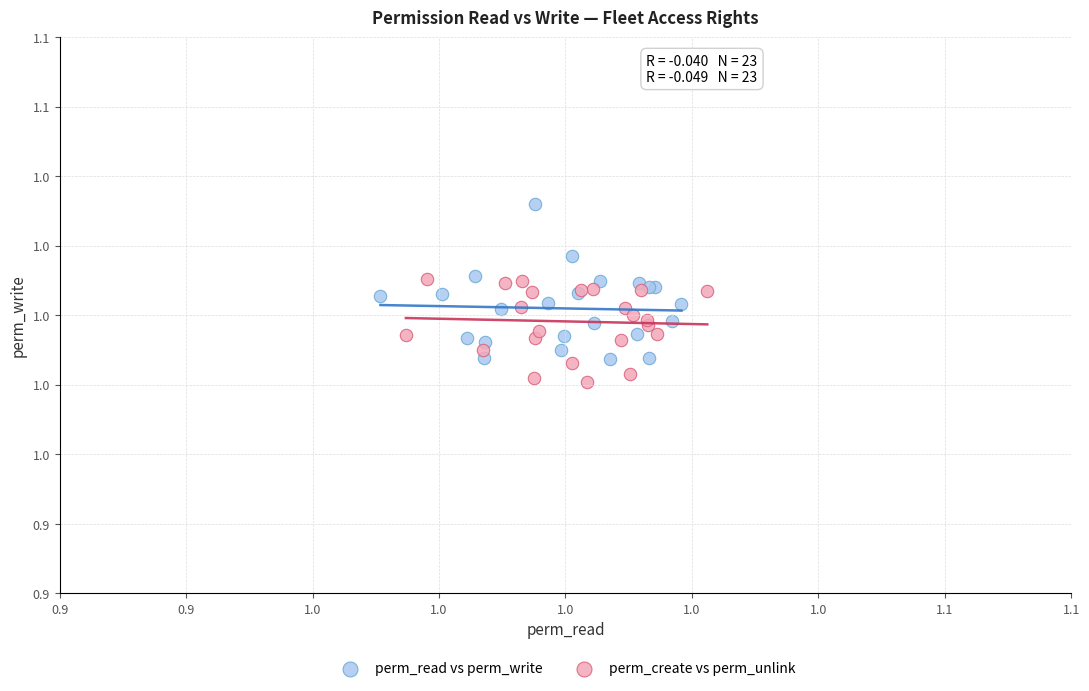

Which series contains the lowest Y value?

perm_create vs perm_unlink